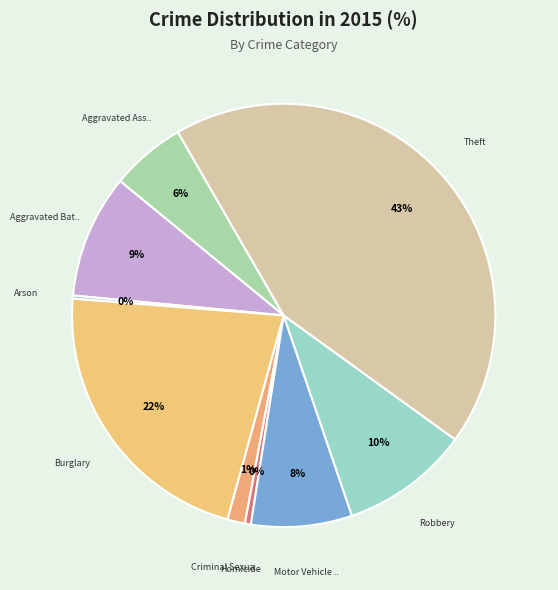

How many segments does this pie chart have?

9